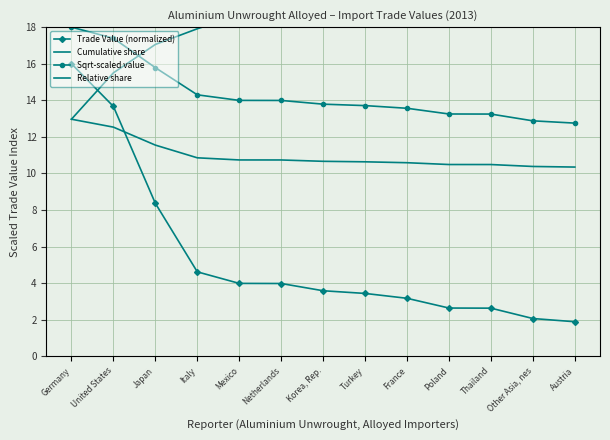

What is the maximum value for Sqrt-scaled value?

18.0